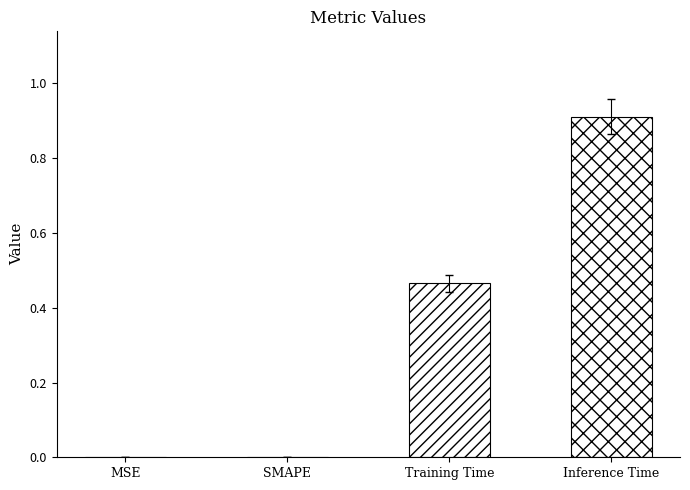

Is it true that the value at Training Time is 0.3?

False